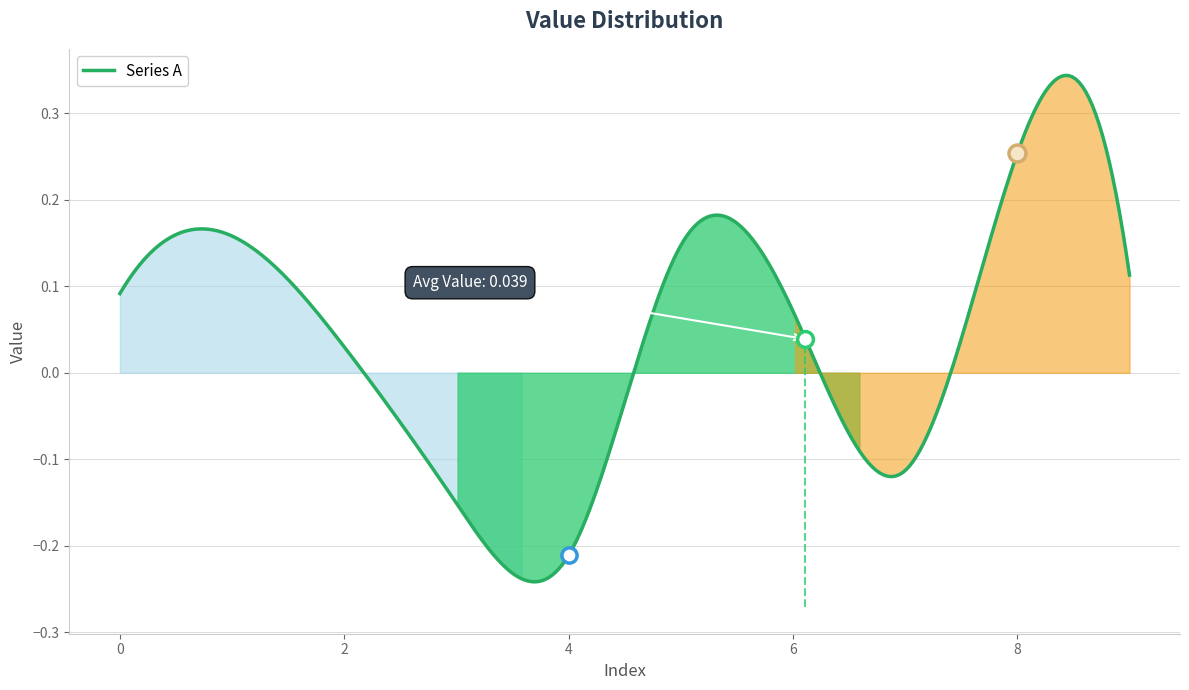

Between 6 and 5, which is larger?

5